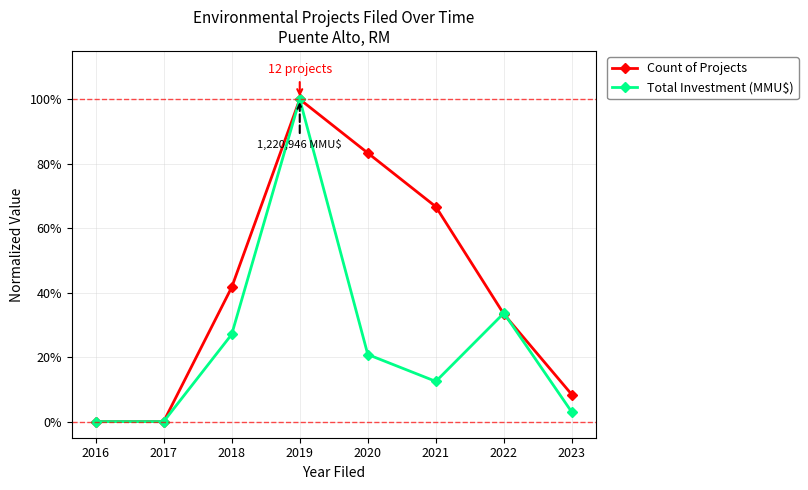

What is the average value of the Total Investment (MMU$) series?

0.2